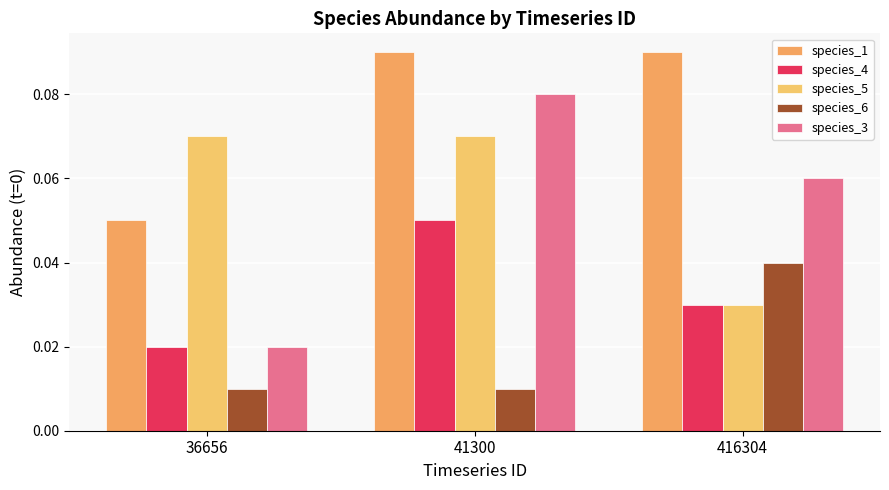

The species_1 series shows 0.1 at 36656. True or false?

True